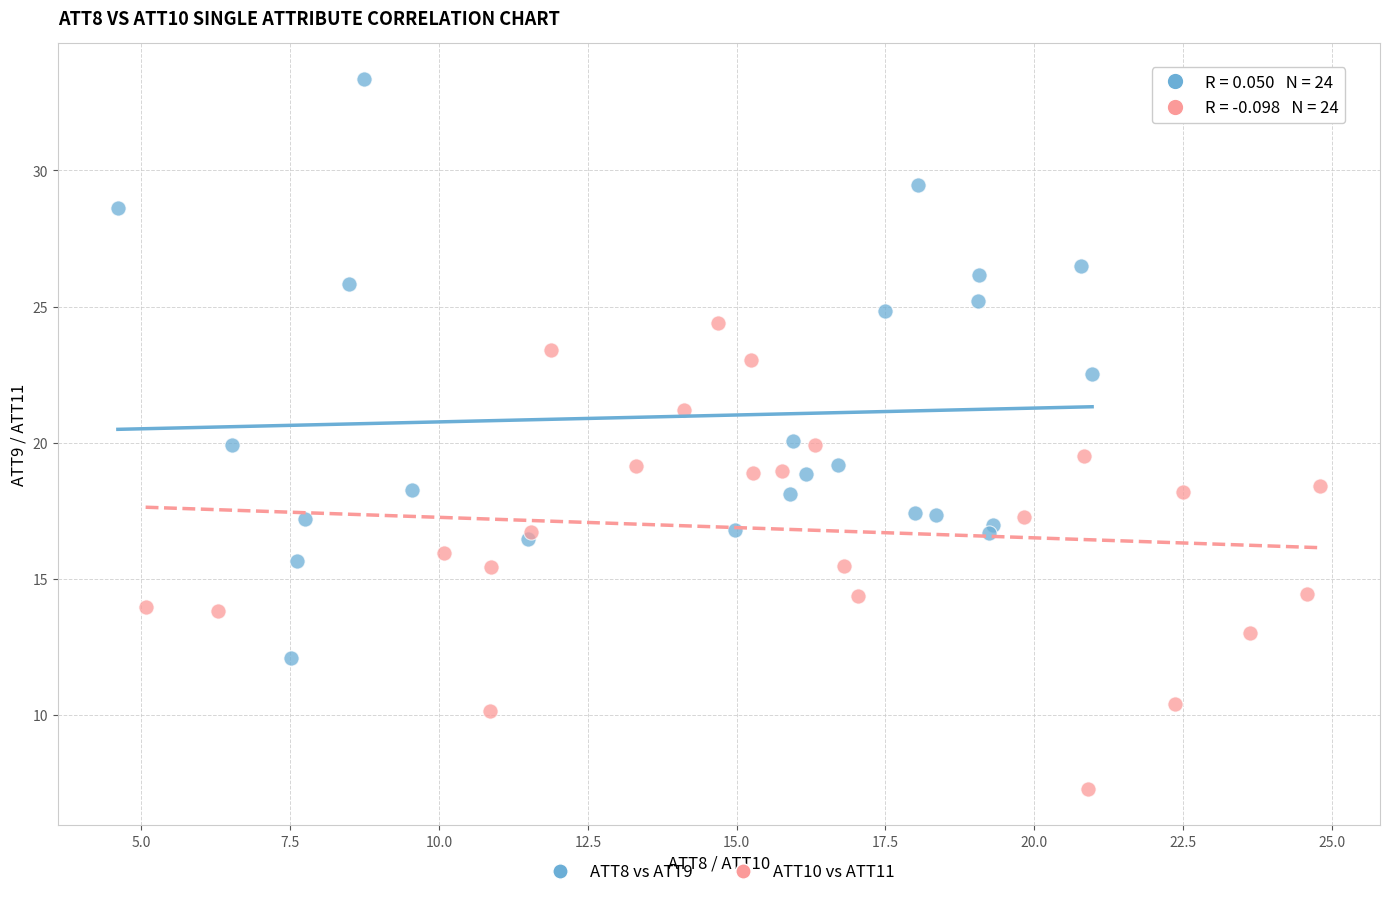

Which series contains the lowest Y value?

ATT10 vs ATT11